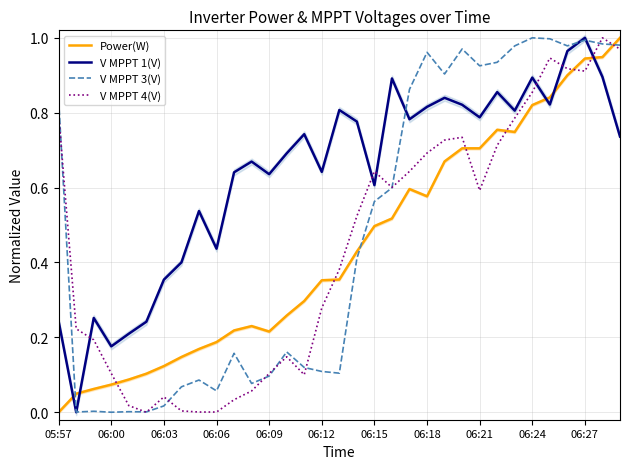

Is the value of V MPPT 4(V) at 06:18 greater than the value of V MPPT 3(V) at 06:21?

No